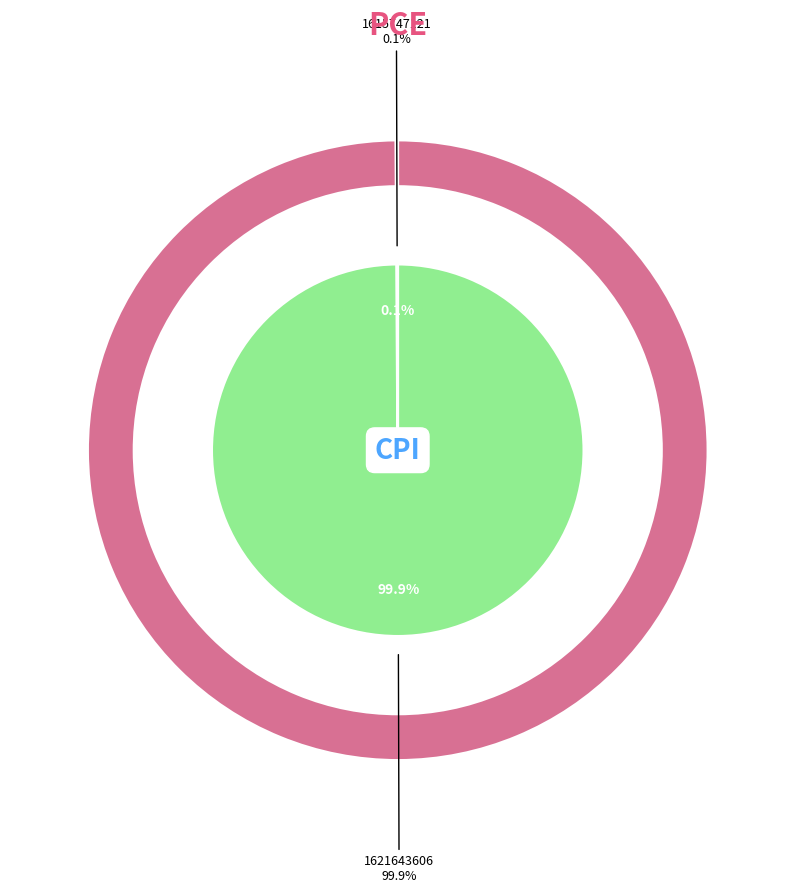

Combined, what portion of the pie is 1615747121 and 1621643606?

100.0%